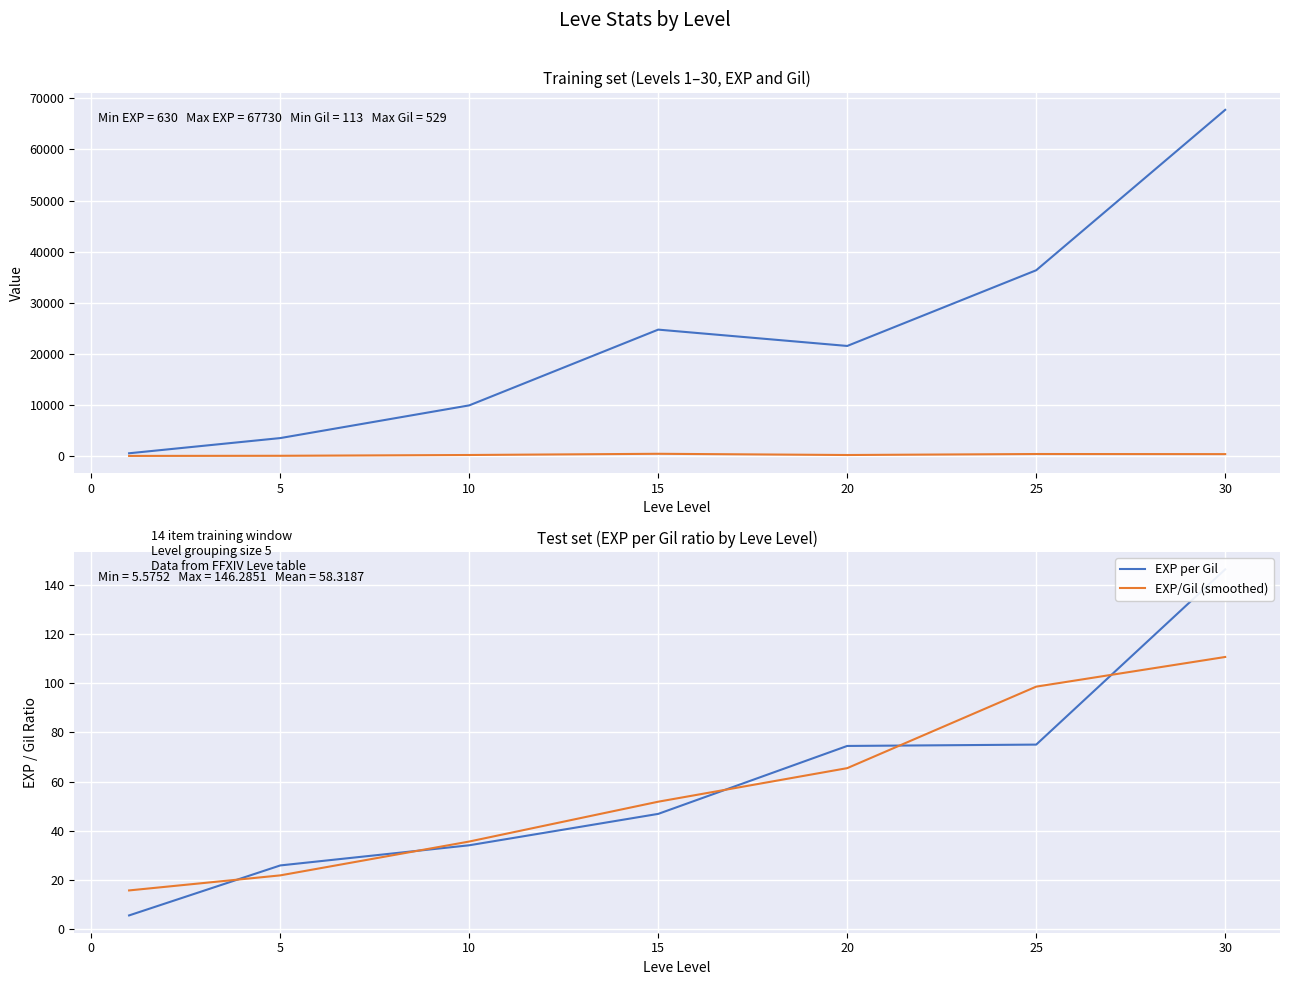

What is the smallest value displayed?

5.6